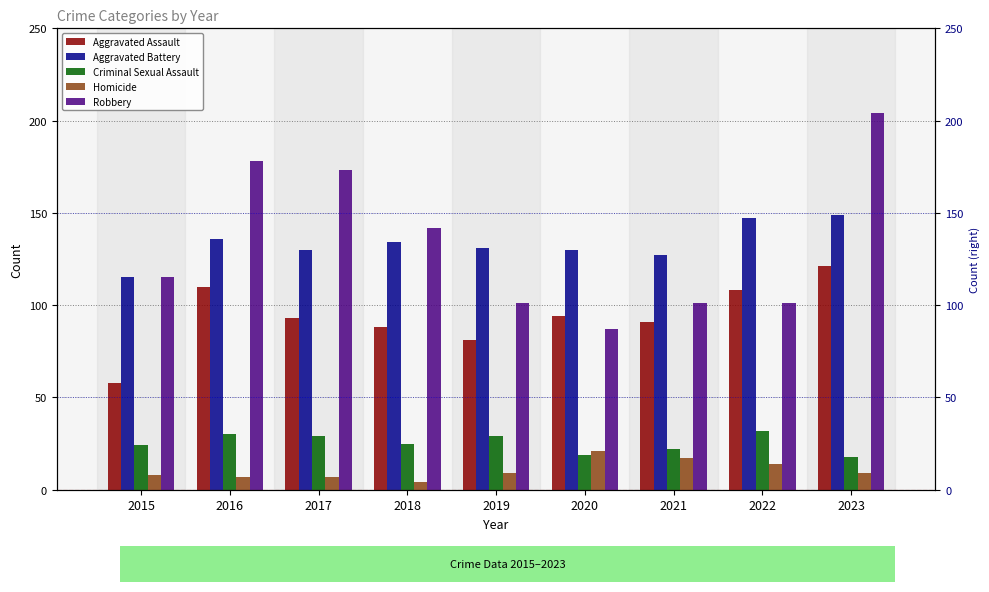

What is the difference between the maximum and minimum values in the Homicide series?

17